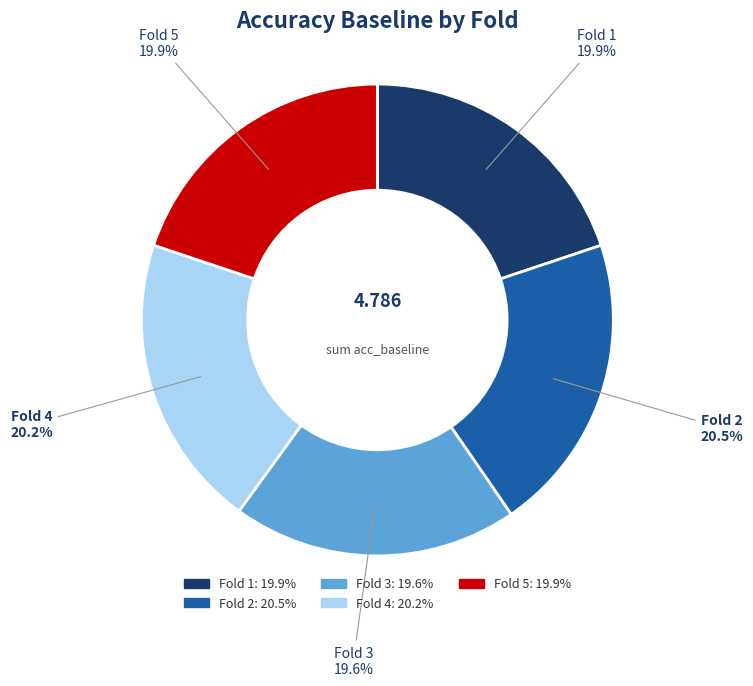

Is there any slice that represents more than half of the pie?

No